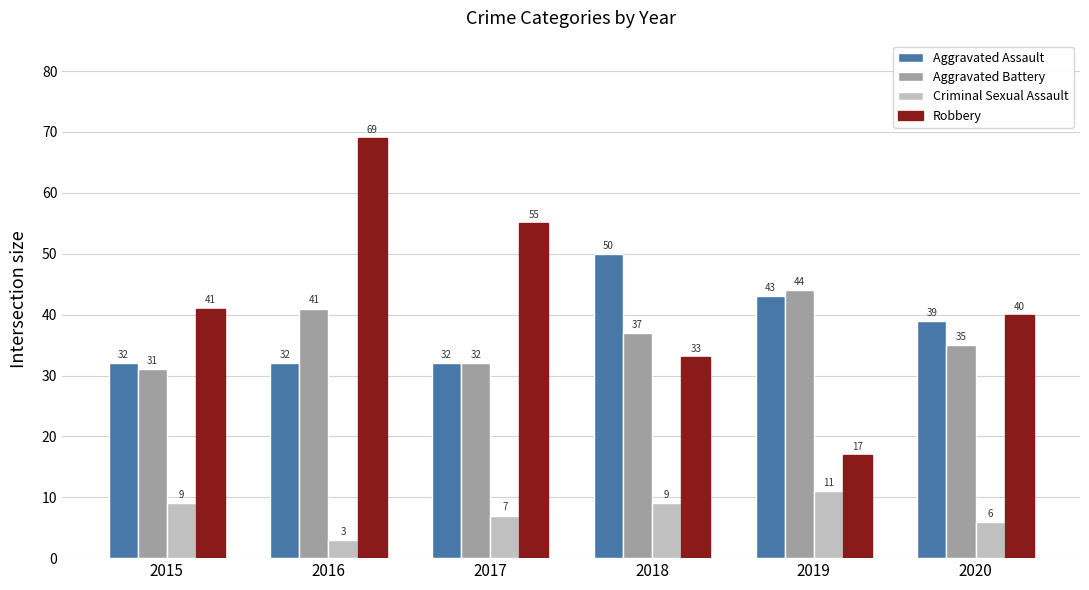

Which series has the largest range (max minus min)?

Robbery